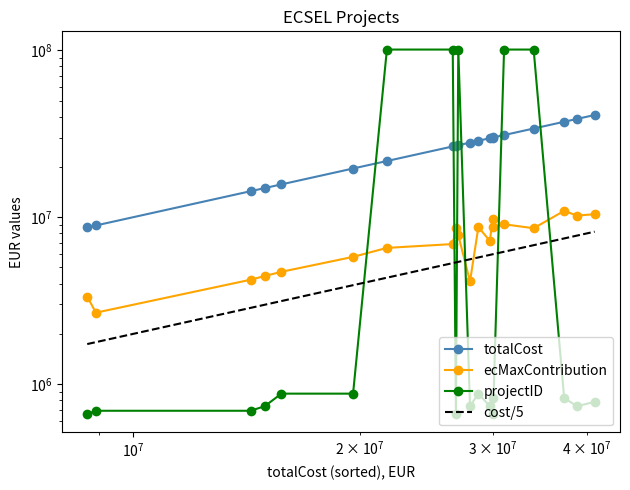

What is the minimum value shown in the chart?

661933.0